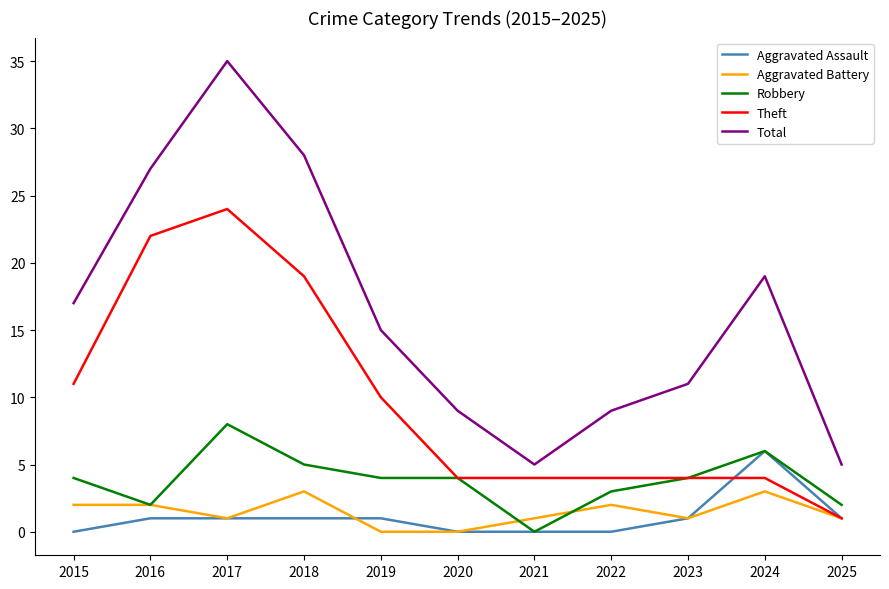

Rank the series by their maximum value, from highest to lowest.

Total, Theft, Robbery, Aggravated Assault, Aggravated Battery